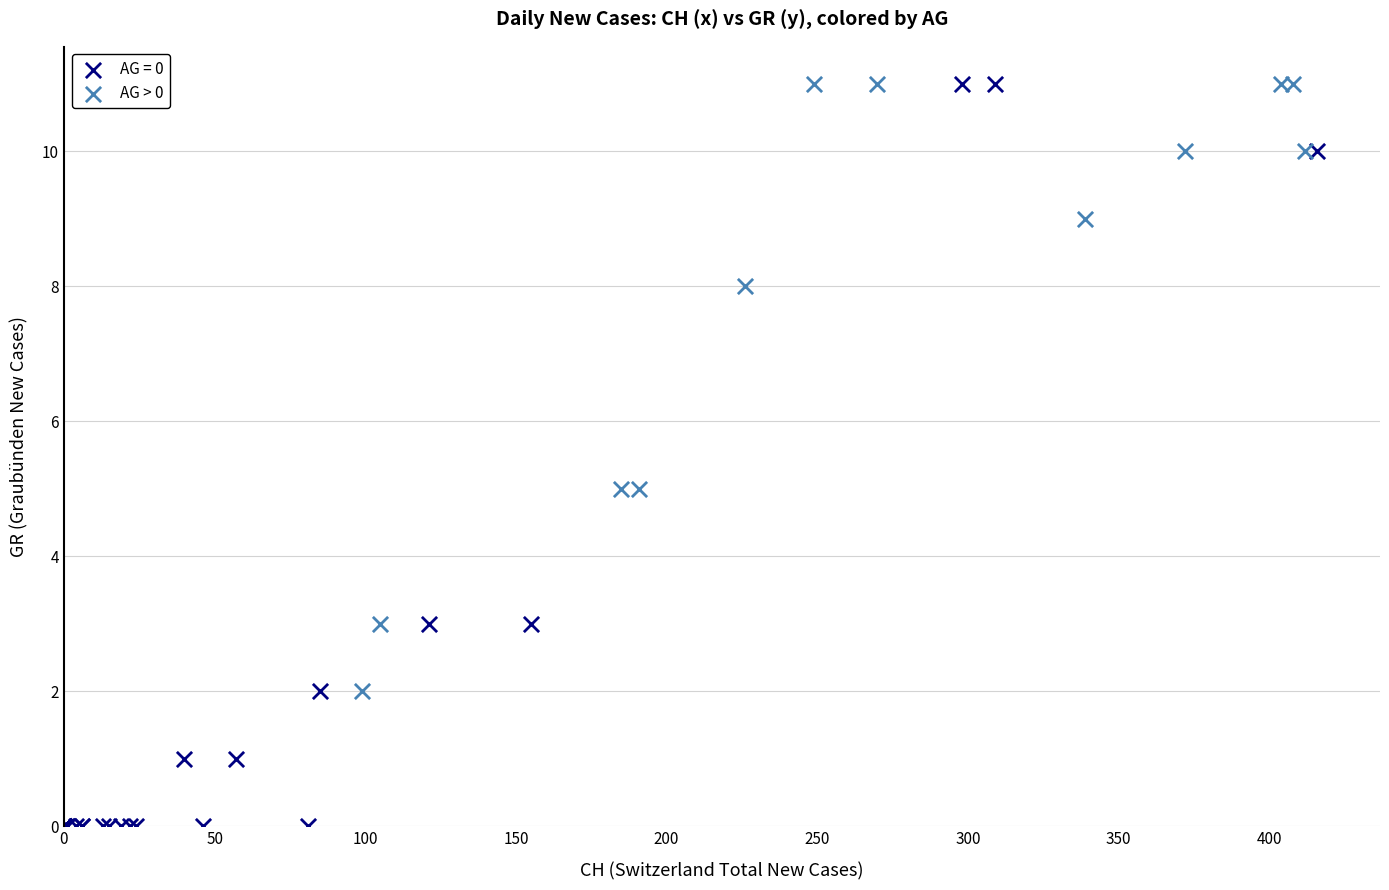

Which series reaches the minimum Y coordinate?

AG = 0